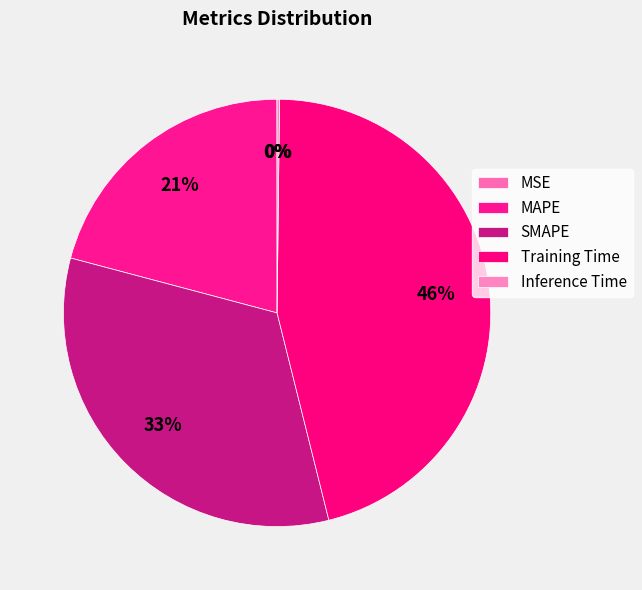

To the nearest percent, what is the average slice percentage?

20%